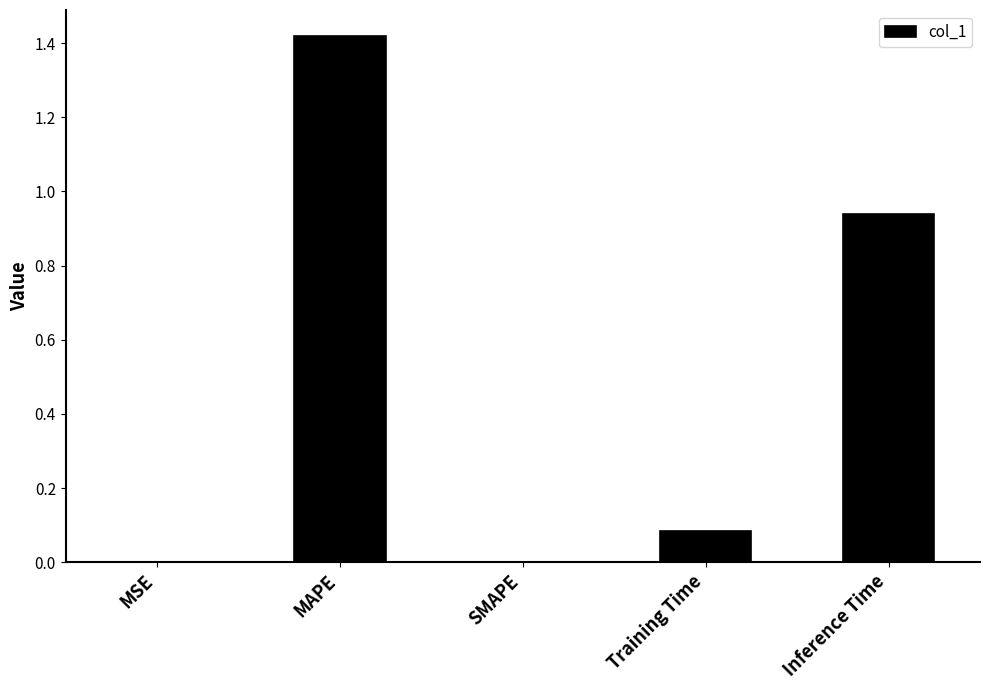

Are the bars horizontal?

No